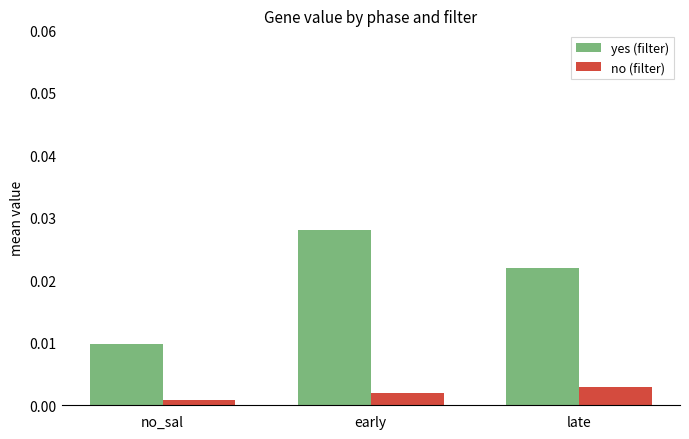

Rank the series by their maximum value, from highest to lowest.

yes (filter), no (filter)